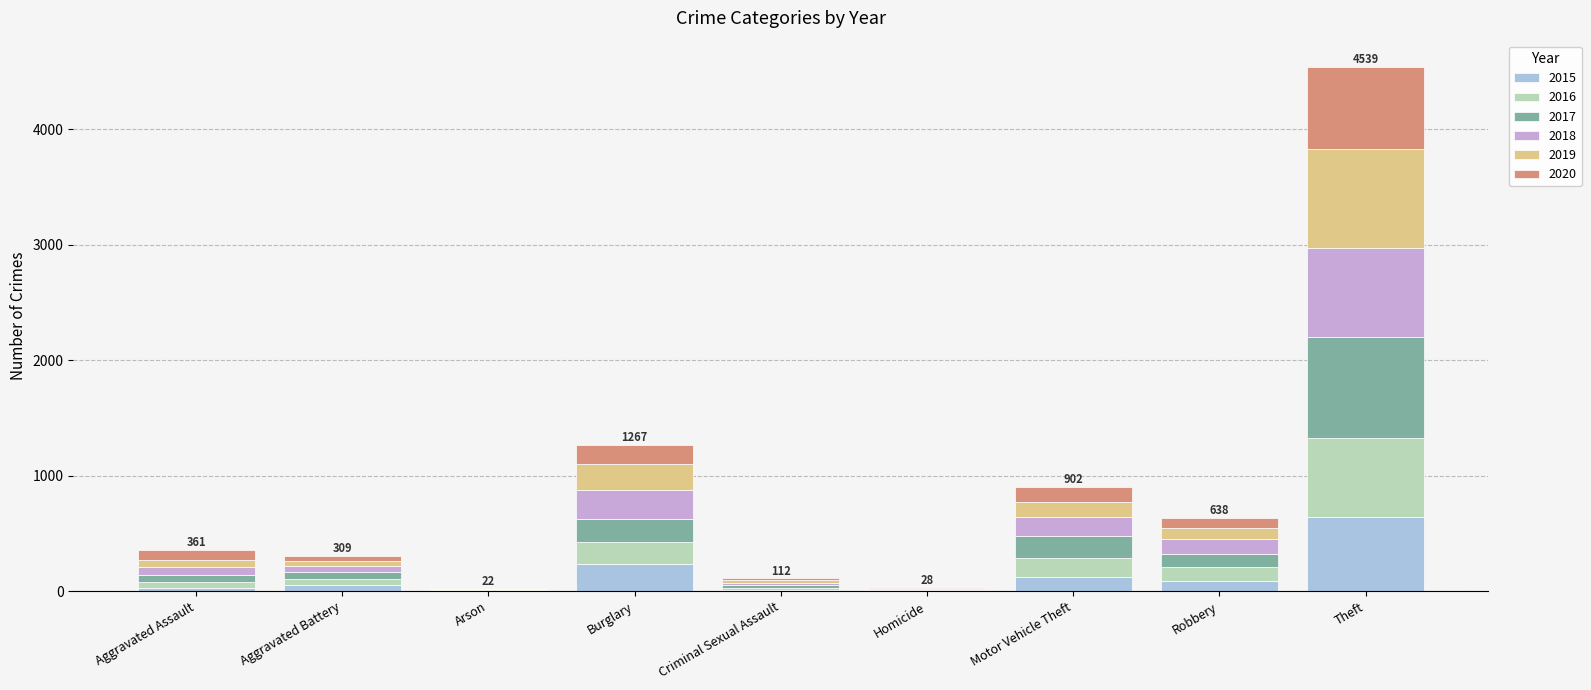

What is the total value across all series at Burglary?

1267